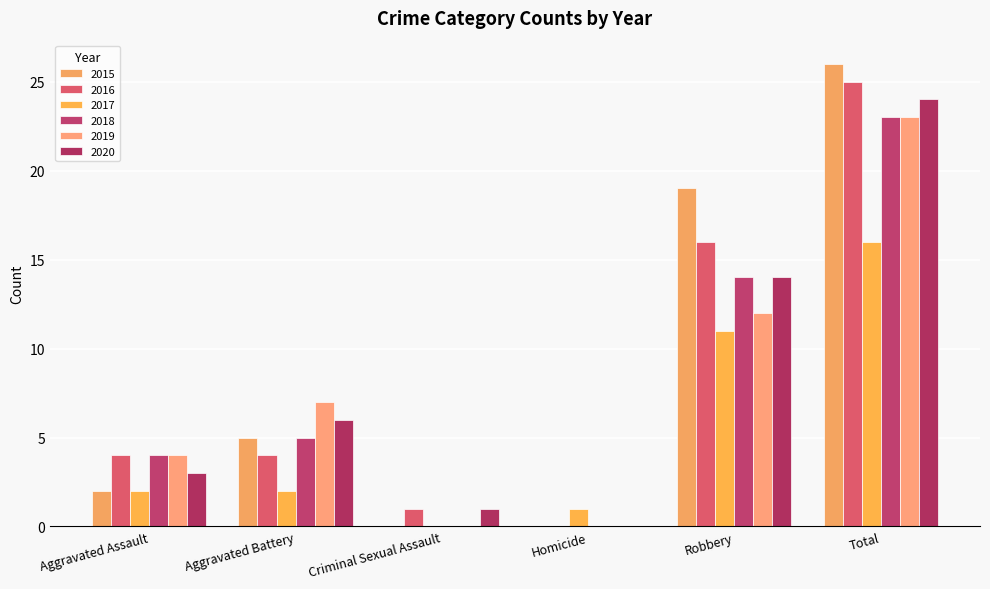

What is the spread (max minus min) of values at Total?

10